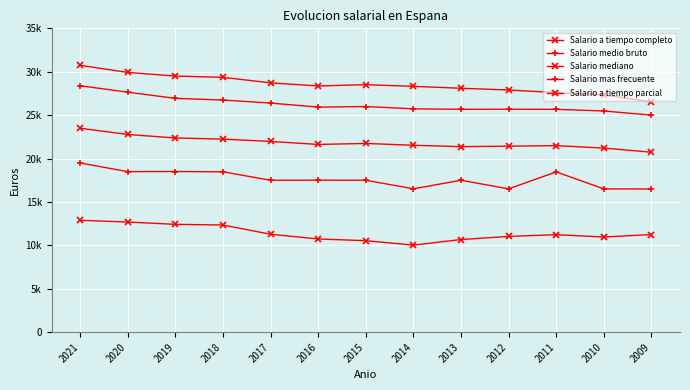

Does the chart have visible grid lines?

Yes